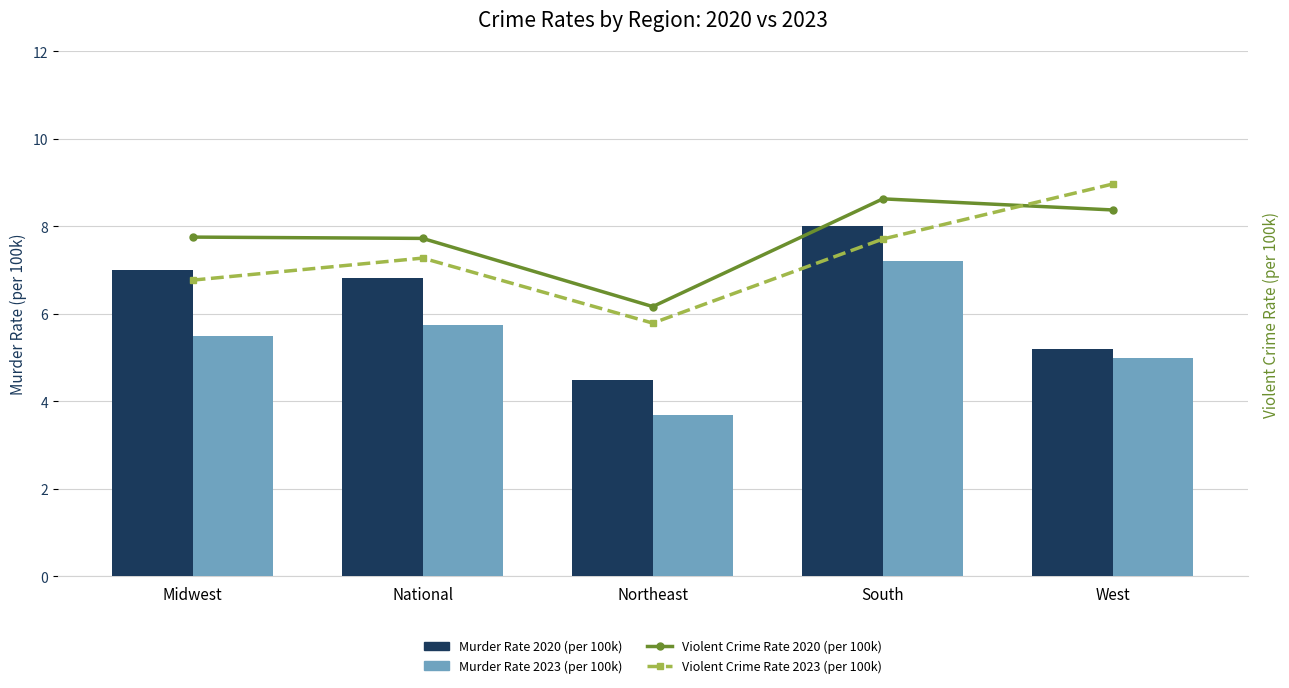

What is the total value across all series at National?

762.7